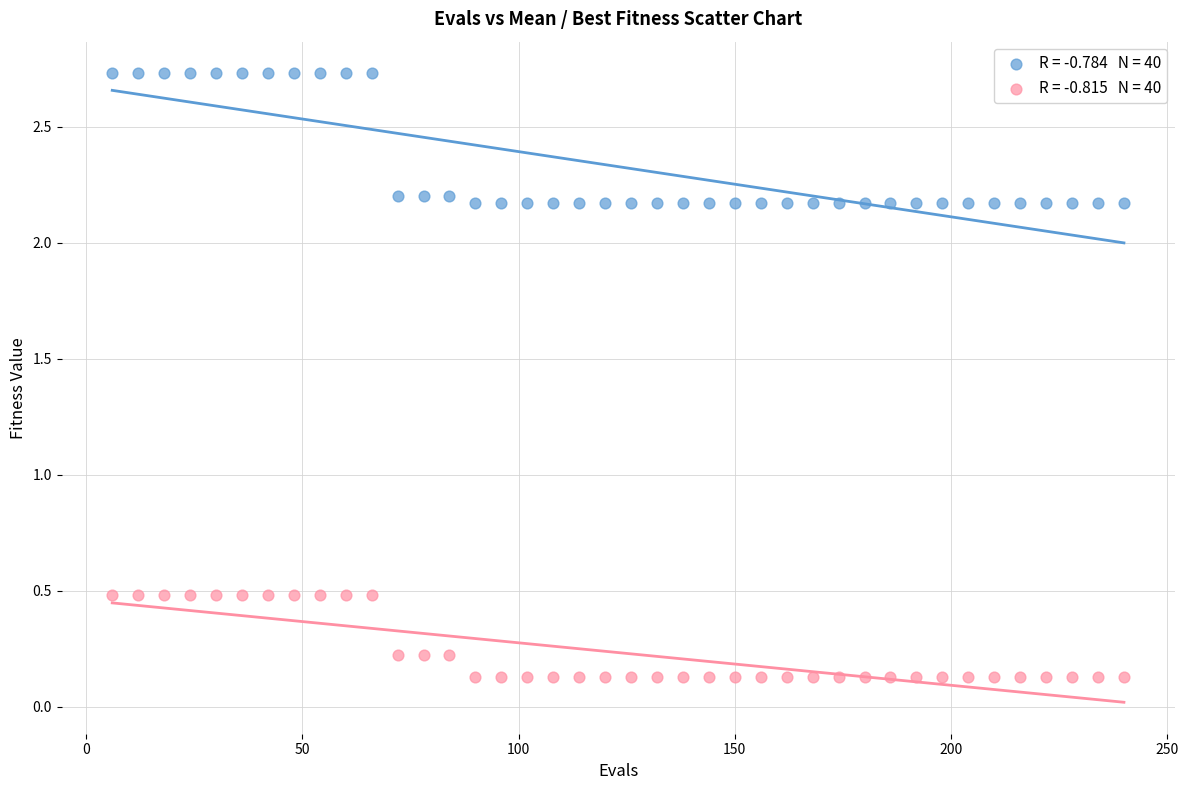

Across all data points, what is the range of Y values (max minus min)?

2.6